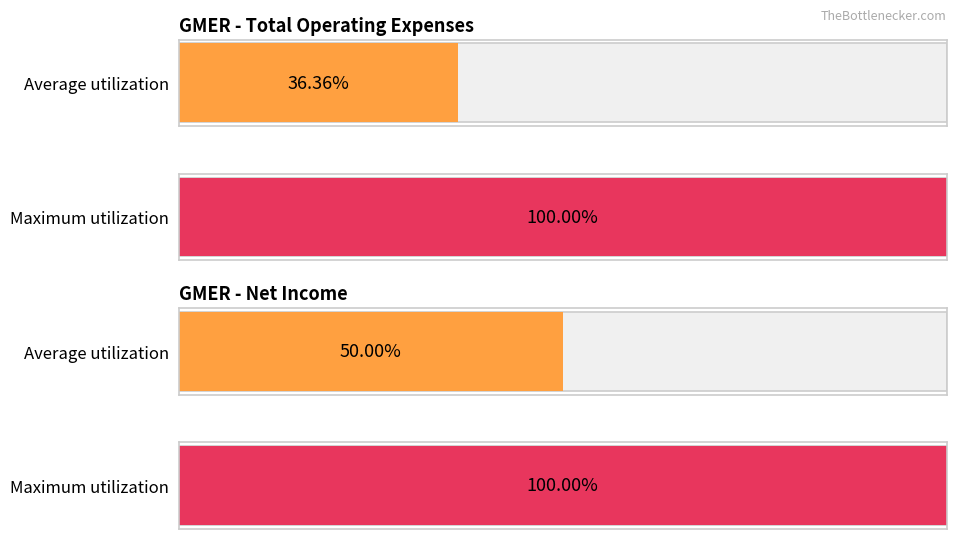

Are the bars horizontal?

Yes